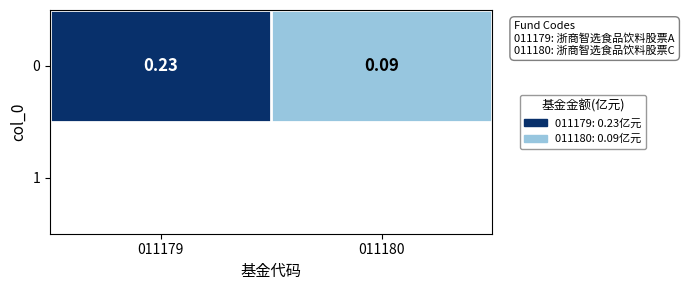

What is the sum of all values?

0.3